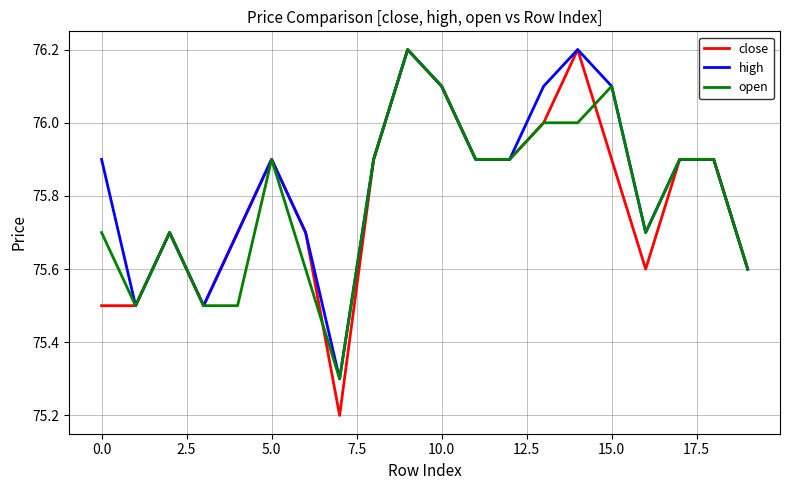

How many categories are shown in the chart?

20